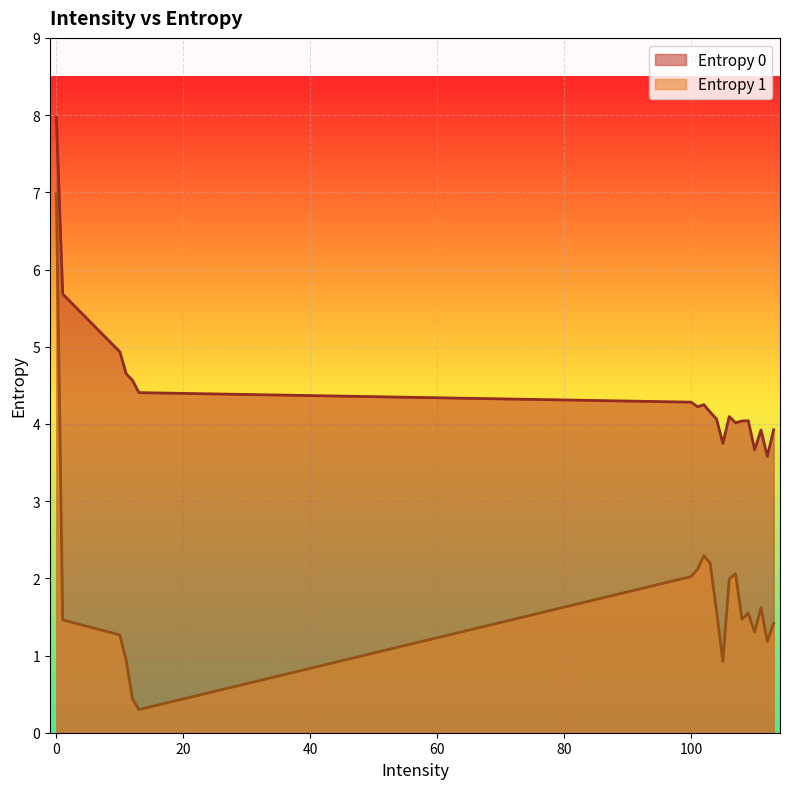

What value does the Entropy 1 series have at 106?

2.0